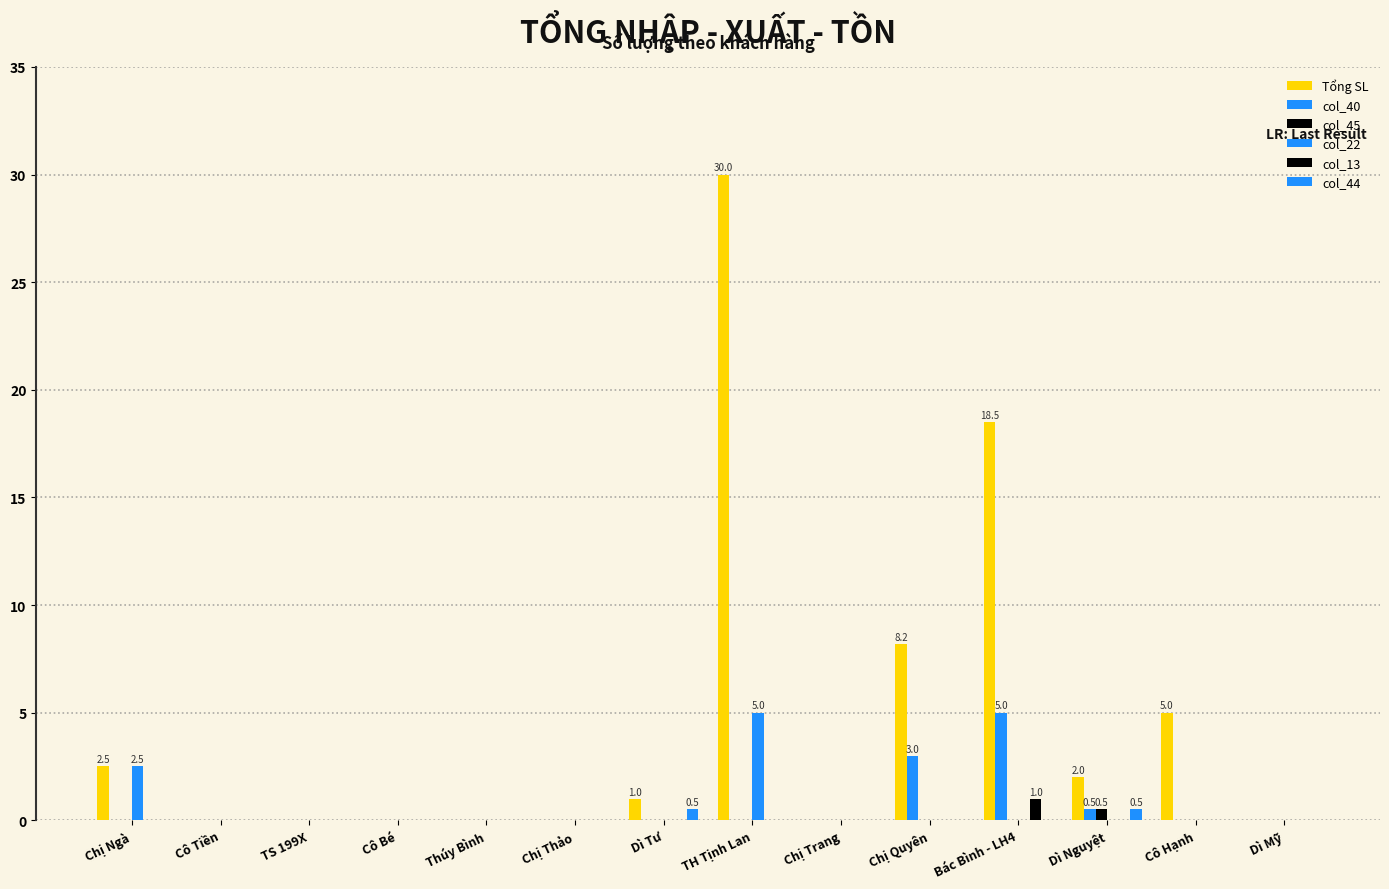

Are the bars grouped side by side (vs. stacked)?

Yes